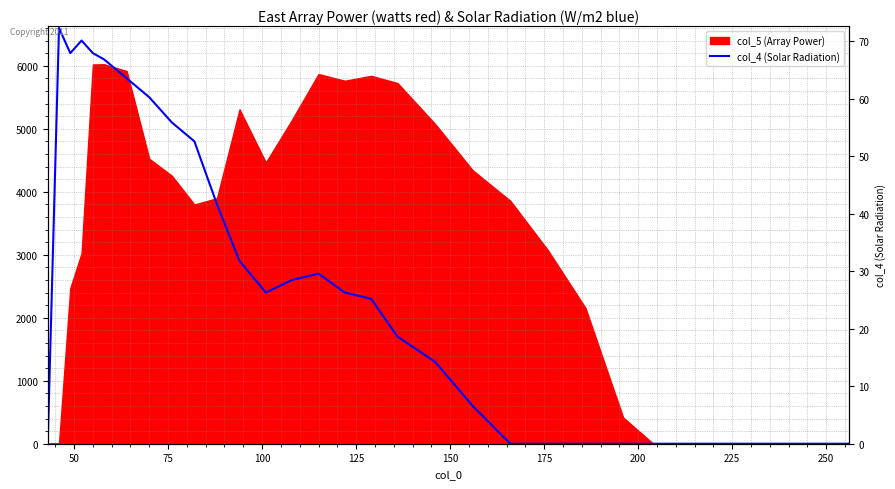

How many categories are shown in the chart?

34